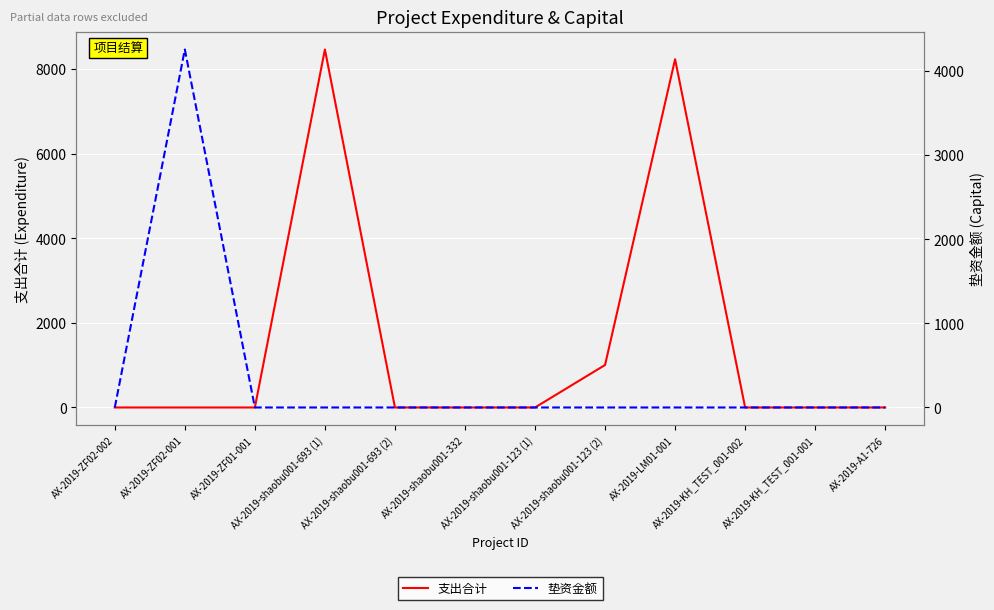

What is the total value across all series at AX-2019-ZF02-001?

4257